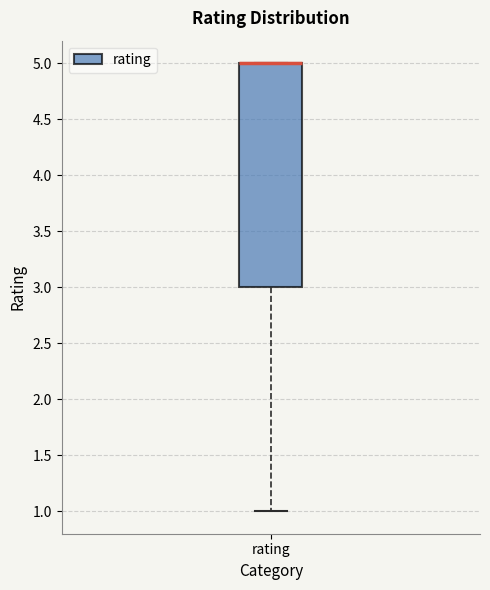

Where is the upper edge of the box for rating on the y-axis? The values are not printed on the chart, so give them approximately, as read against the axis.

5